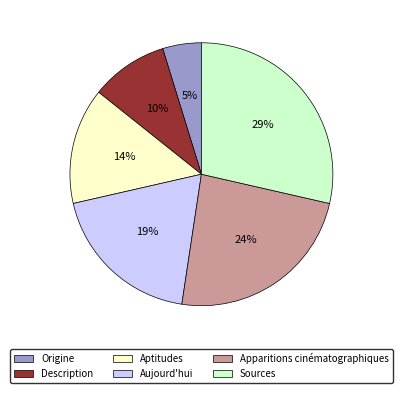

How many segments does this pie chart have?

6